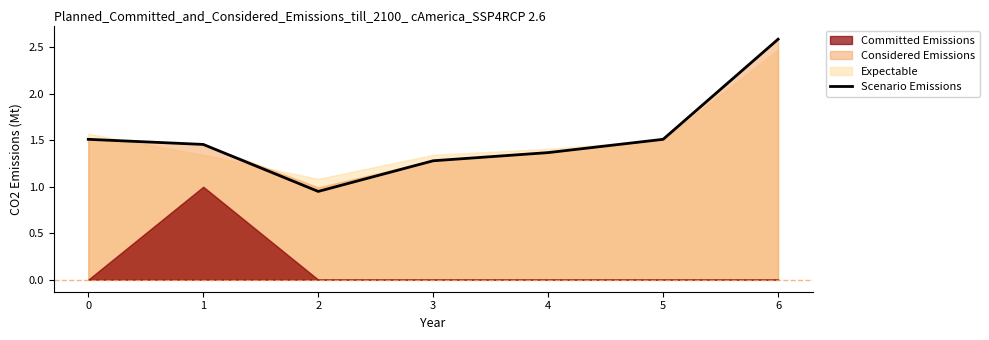

How many interior local valleys (lower than both neighbors) does the data have?

1